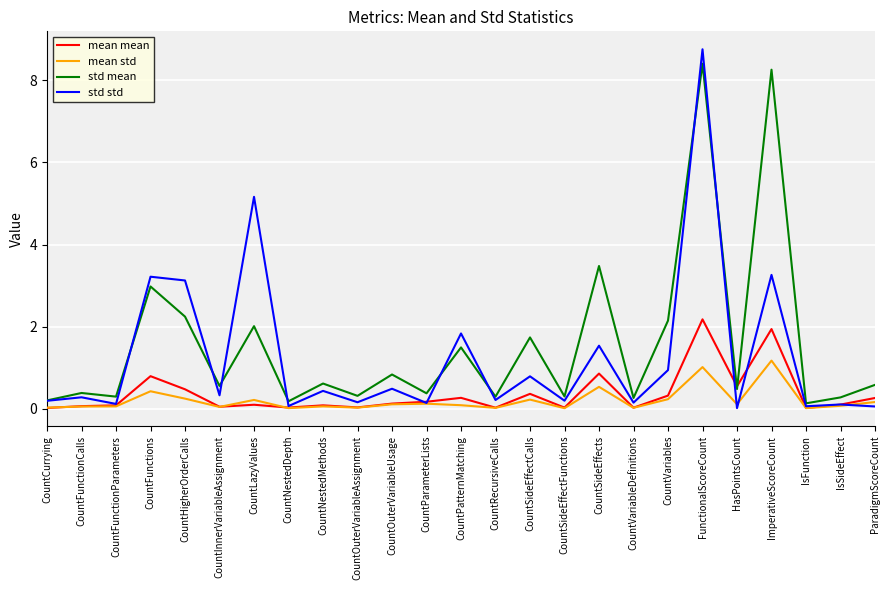

What is the difference between the mean std values at CountSideEffectFunctions and IsSideEffect?

0.1